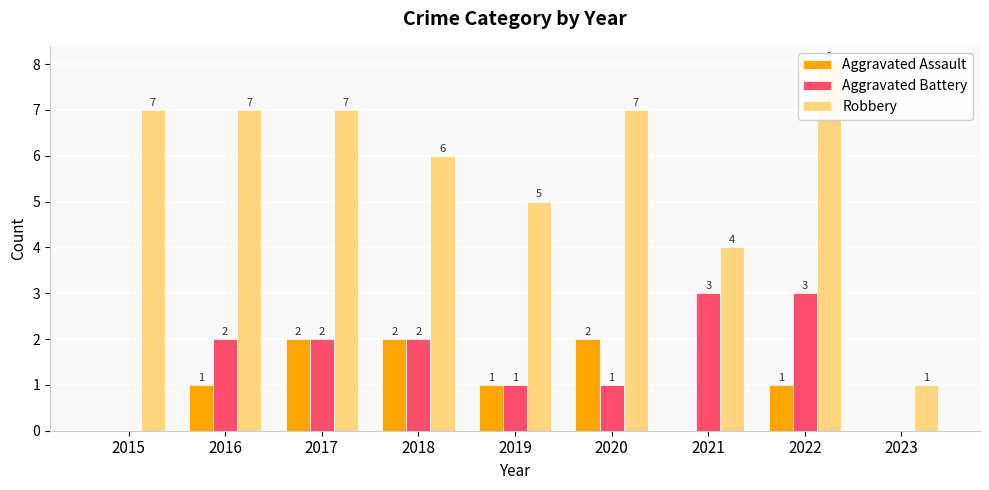

At which label does Aggravated Assault first exceed 1?

2017